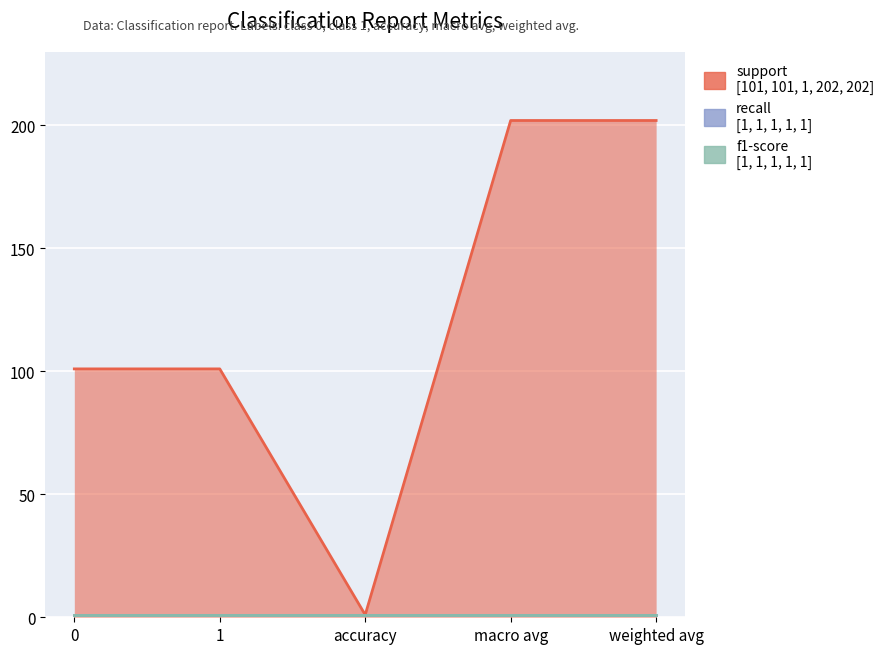

True or false: f1-score and recall cross at least once.

False